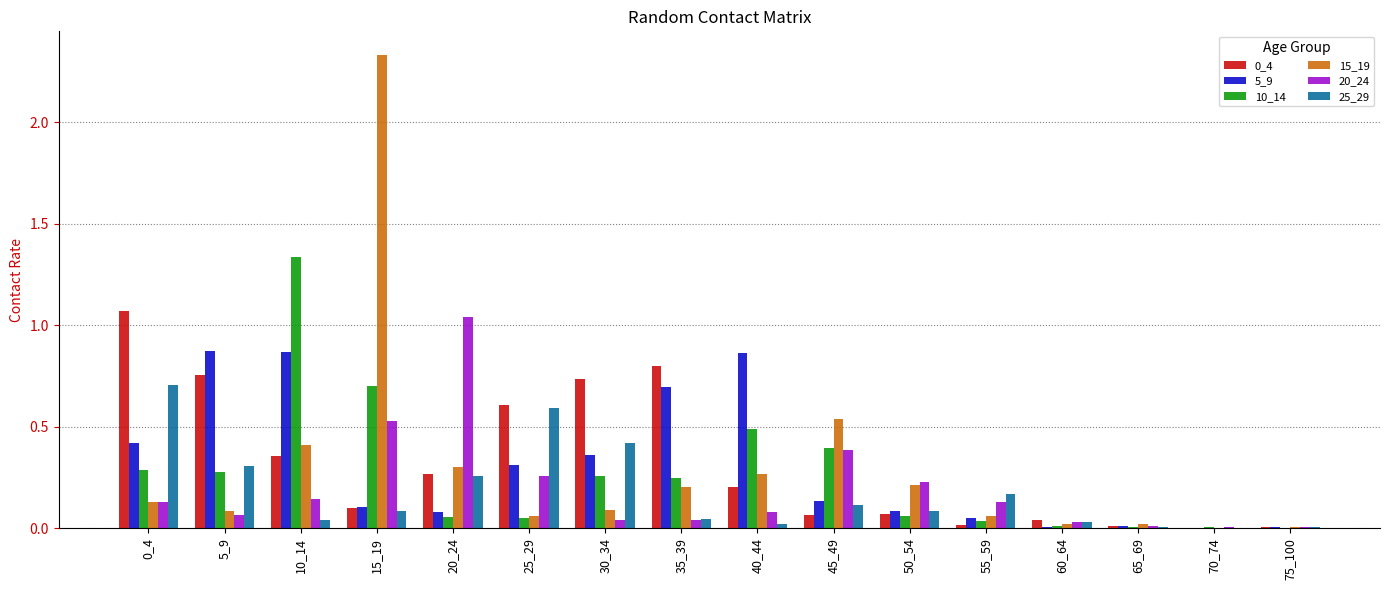

Is the value of 0_4 at 20_24 greater than the value of 20_24 at 30_34?

Yes